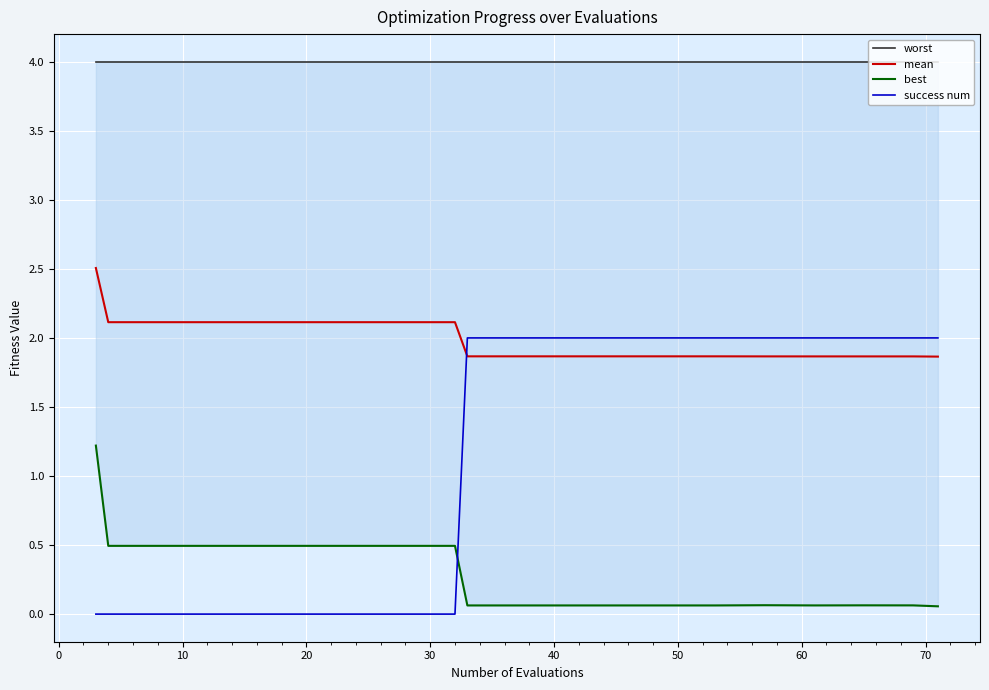

Reading left to right, extract all data points from this chart.

worst: 4.0	4.0	4.0	4.0	4.0	4.0	4.0	4.0	4.0	4.0	4.0	4.0	4.0	4.0	4.0	4.0	4.0	4.0	4.0	4.0
mean: 2.5	2.1	2.1	2.1	2.1	2.1	2.1	2.1	2.1	1.9	1.9	1.9	1.9	1.9	1.9	1.9	1.9	1.9	1.9	1.9
best: 1.2	0.5	0.5	0.5	0.5	0.5	0.5	0.5	0.5	0.1	0.1	0.1	0.1	0.1	0.1	0.1	0.1	0.1	0.1	0.1
success num: 0.0	0.0	0.0	0.0	0.0	0.0	0.0	0.0	0.0	2.0	2.0	2.0	2.0	2.0	2.0	2.0	2.0	2.0	2.0	2.0